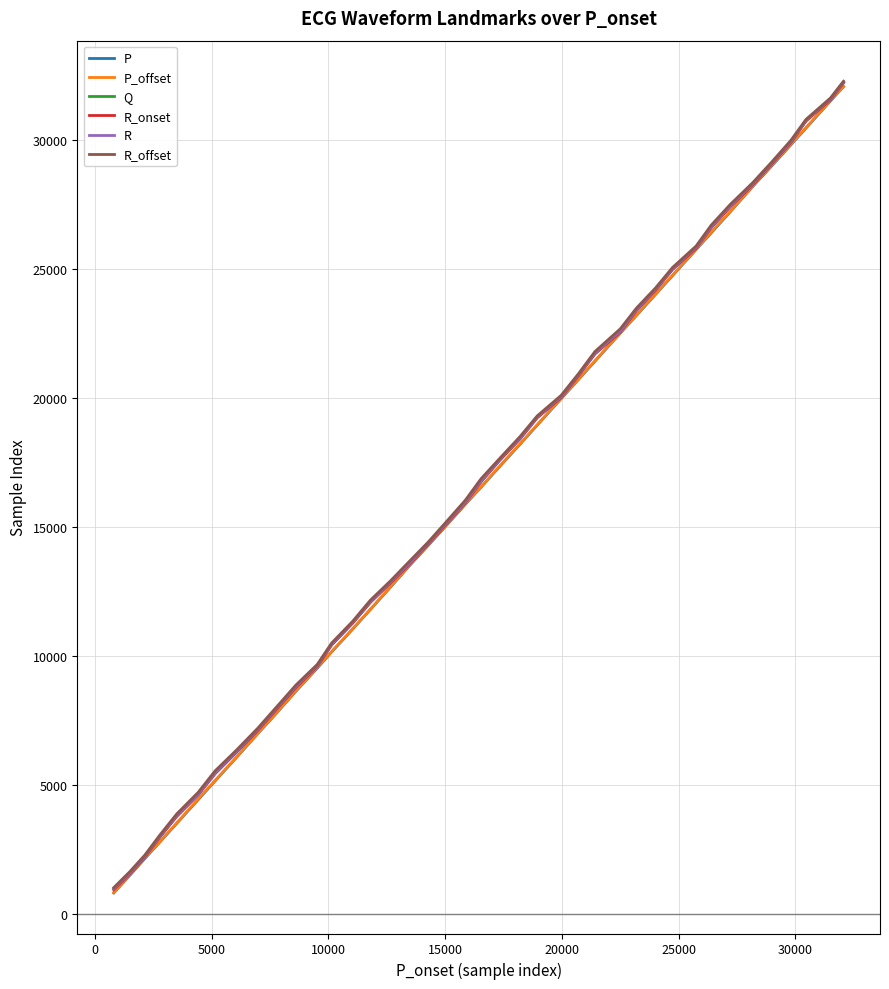

What is the average value of the R series?

16485